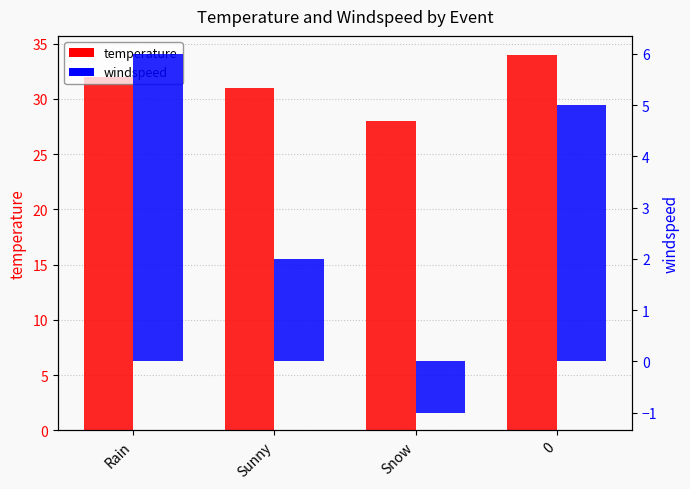

Which series has the largest total across all categories?

temperature